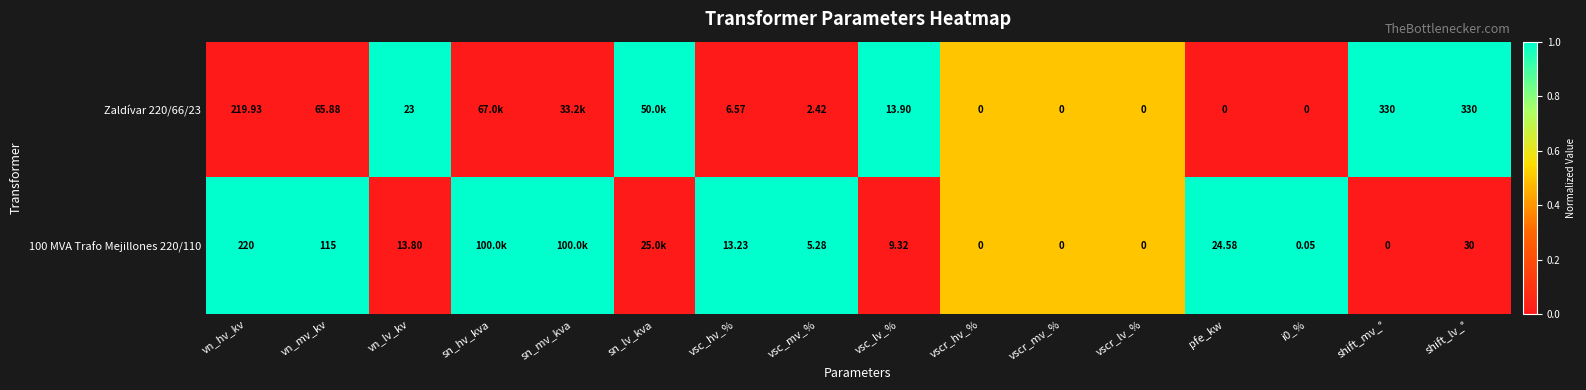

Is the value of Zaldívar 220/66/23 at vn_mv_kv greater than the value of 100 MVA Trafo Mejillones 220/110 at vn_hv_kv?

No